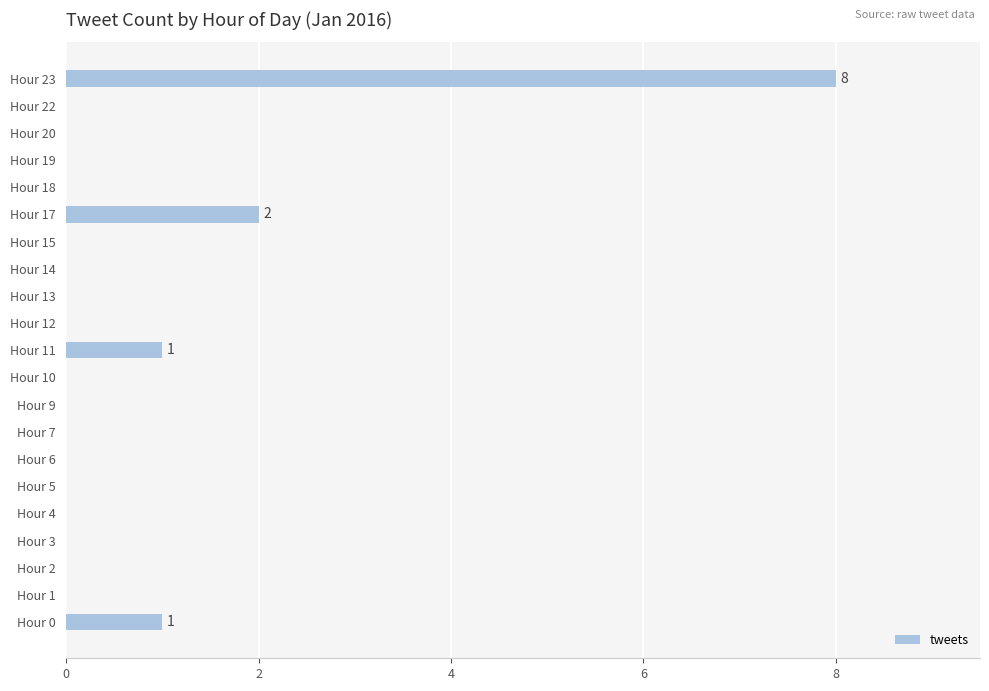

Where is the data nearest to the value 4?

Hour 17